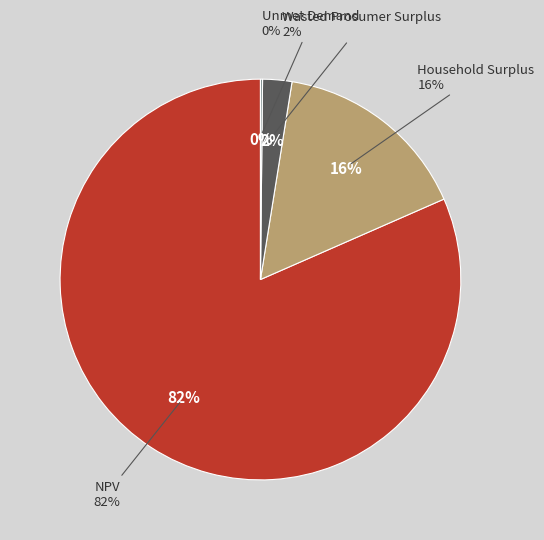

What is the total percentage of Wasted Prosumer Surplus and Unmet Demand?

2.5%